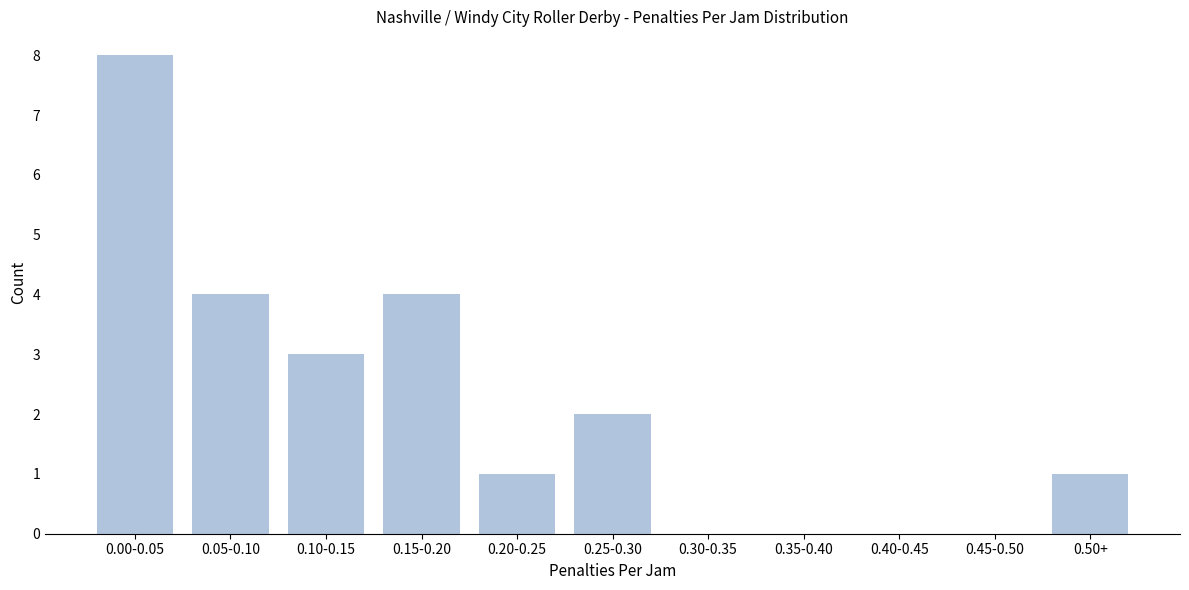

Reading left to right, extract all data points from this chart.

0.00-0.05=8	0.05-0.10=4	0.10-0.15=3	0.15-0.20=4	0.20-0.25=1	0.25-0.30=2	0.30-0.35=0	0.35-0.40=0	0.40-0.45=0	0.45-0.50=0	0.50+=1